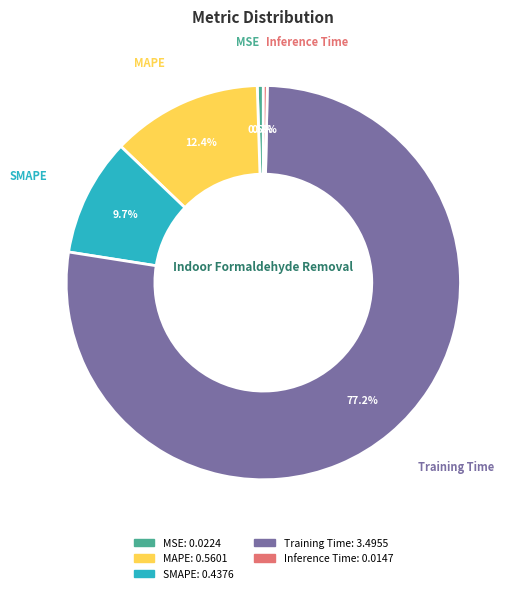

What percentage do SMAPE and MSE together represent?

10.2%